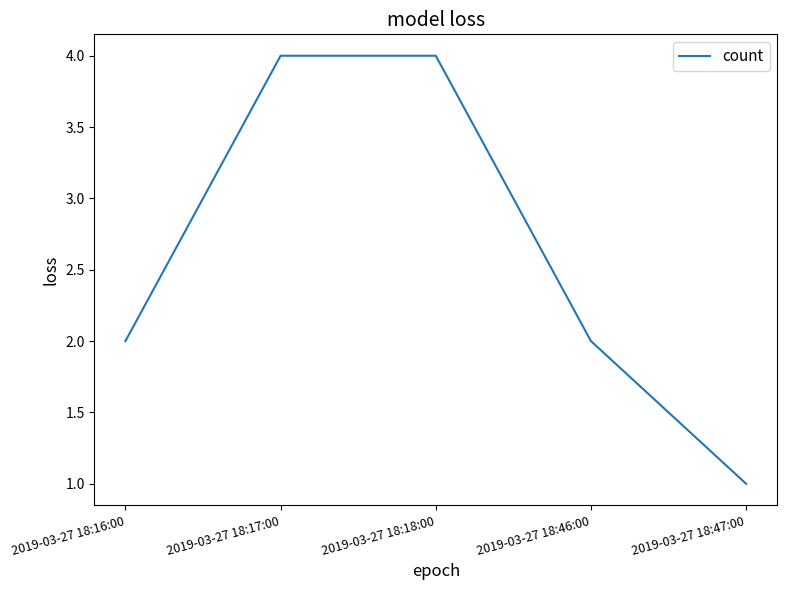

What is the change in value from 2019-03-27 18:16:00 to 2019-03-27 18:17:00?

+2